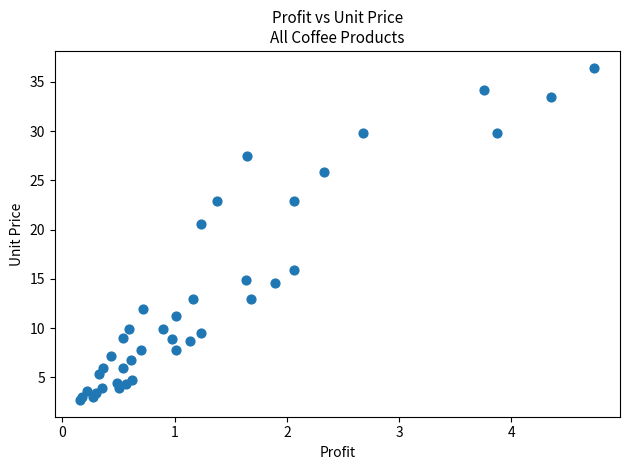

What Y value in the scatter plot is closest to 19?

20.6